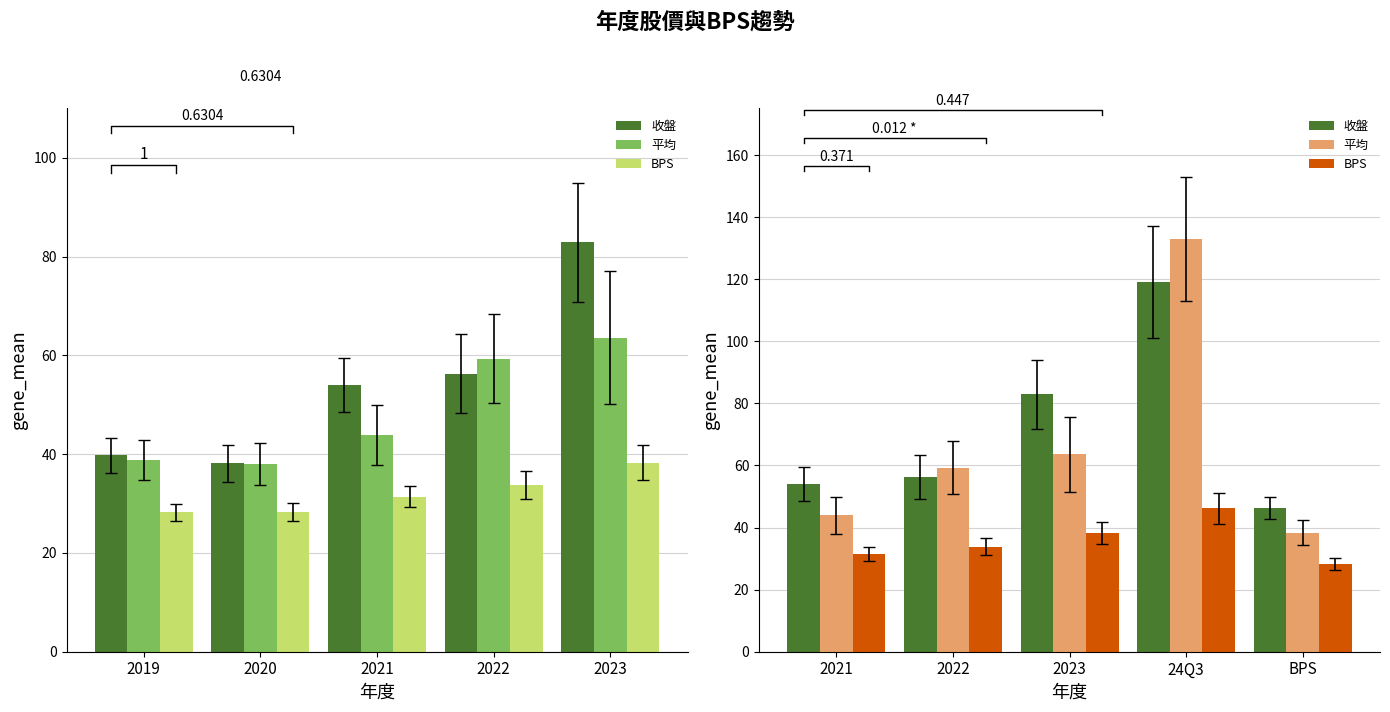

List the series in order of their peak value, highest first.

平均, 收盤, BPS